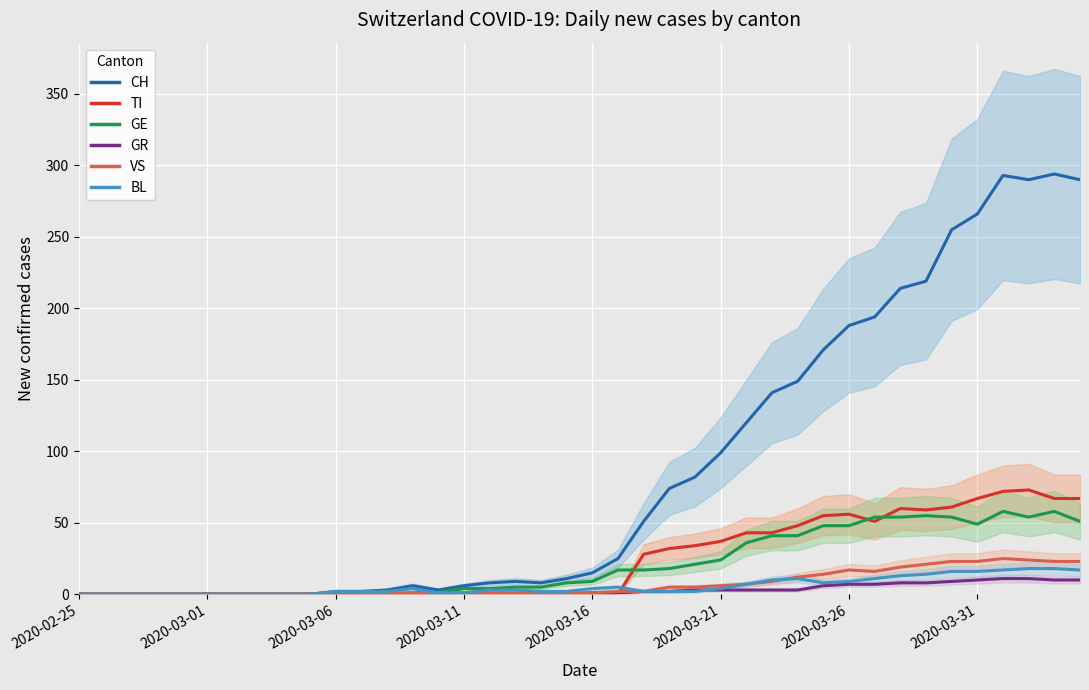

Reading right to left, list all the values displayed in this chart.

CH: 290	294	290	293	266	255	219	214	194	188	171	149	141	120	99	82	74	51	25	15	11	8	9	8	6	3	6	3	2	2	0	0	0	0	0	0	0	0	0	0
TI: 67	67	73	72	67	61	59	60	51	56	55	48	43	43	37	34	32	28	0	0	0	0	0	0	0	0	0	0	0	0	0	0	0	0	0	0	0	0	0	0
GE: 51	58	54	58	49	54	55	54	54	48	48	41	41	36	24	21	18	17	17	9	8	5	5	4	4	1	1	0	0	0	0	0	0	0	0	0	0	0	0	0
GR: 10	10	11	11	10	9	8	8	7	7	6	3	3	3	3	3	2	2	1	1	0	0	0	0	0	0	0	0	0	0	0	0	0	0	0	0	0	0	0	0
VS: 23	23	24	25	23	23	21	19	16	17	14	12	9	7	6	5	5	2	2	1	1	1	1	1	1	1	1	1	0	0	0	0	0	0	0	0	0	0	0	0
BL: 17	18	18	17	16	16	14	13	11	9	8	11	10	7	4	2	2	2	5	4	2	2	3	3	1	1	4	2	2	2	0	0	0	0	0	0	0	0	0	0